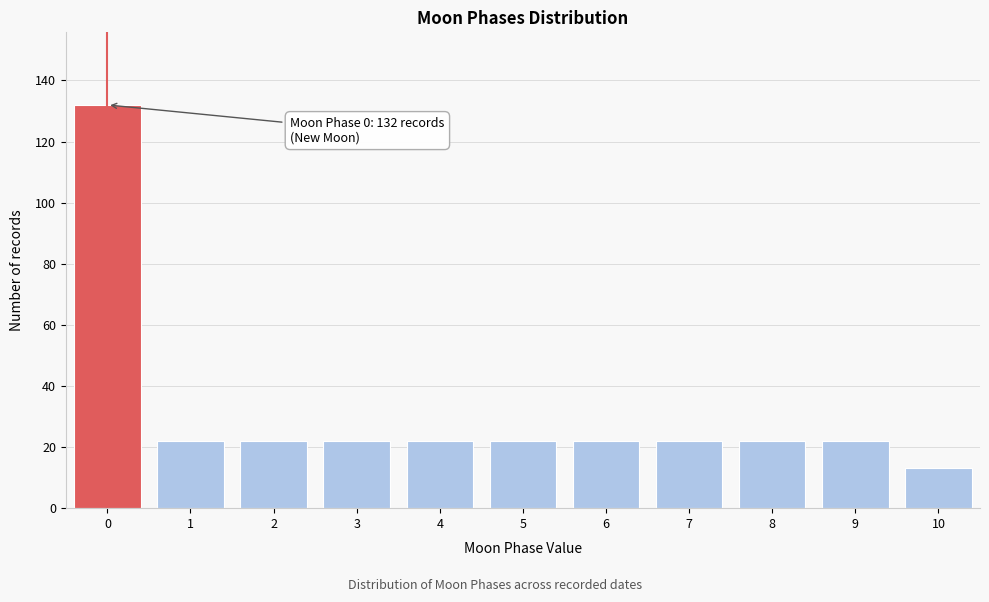

Reading left to right, list all the values displayed in this chart.

0=132	1=22	2=22	3=22	4=22	5=22	6=22	7=22	8=22	9=22	10=13